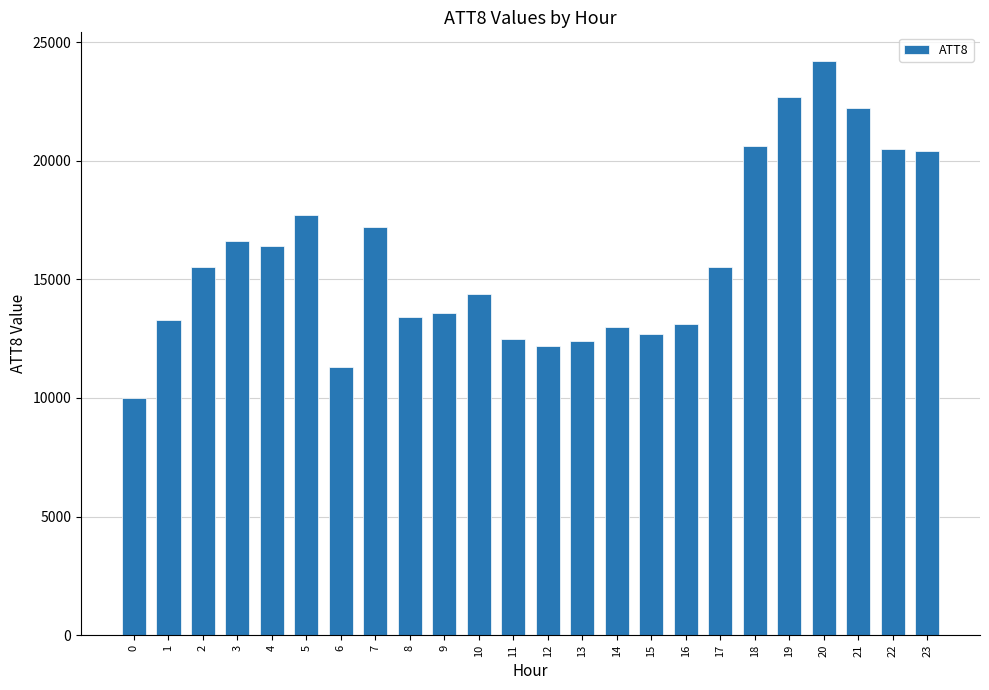

What is the difference between the second highest and minimum values?

12700